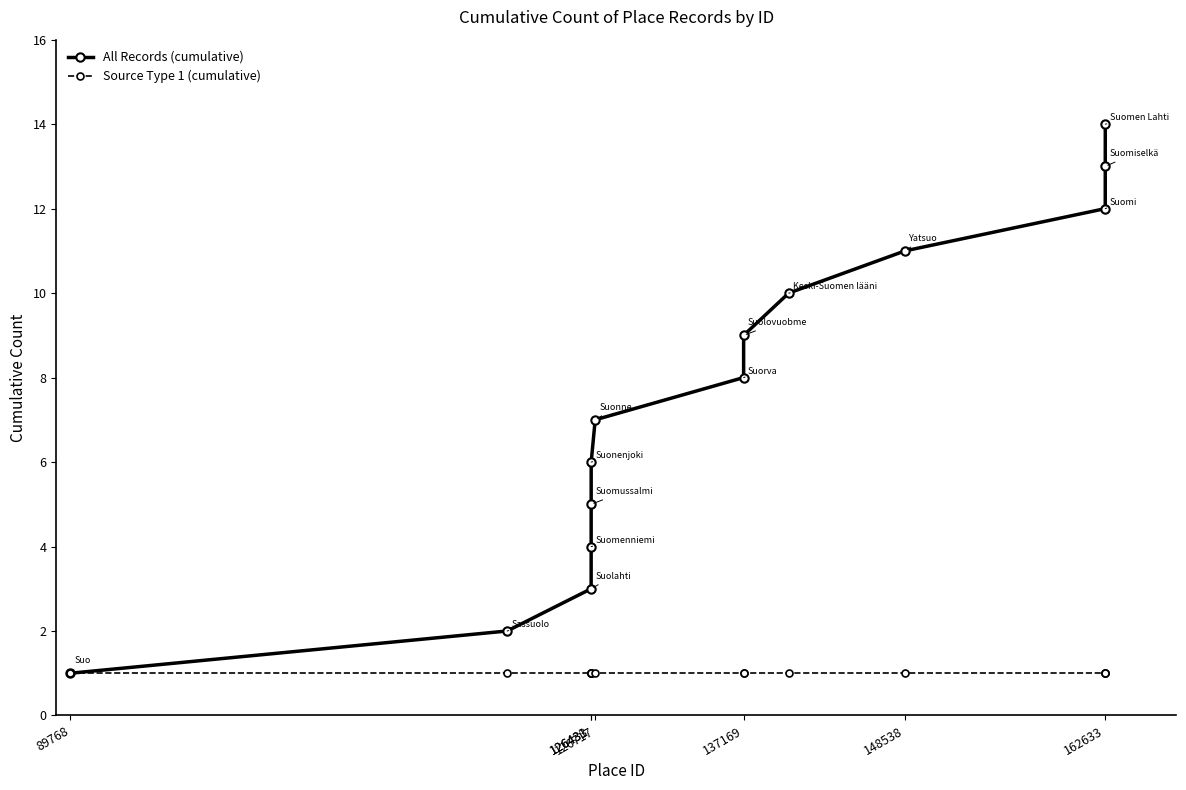

True or false: All Records (cumulative) has more than 2 interior local peaks.

False